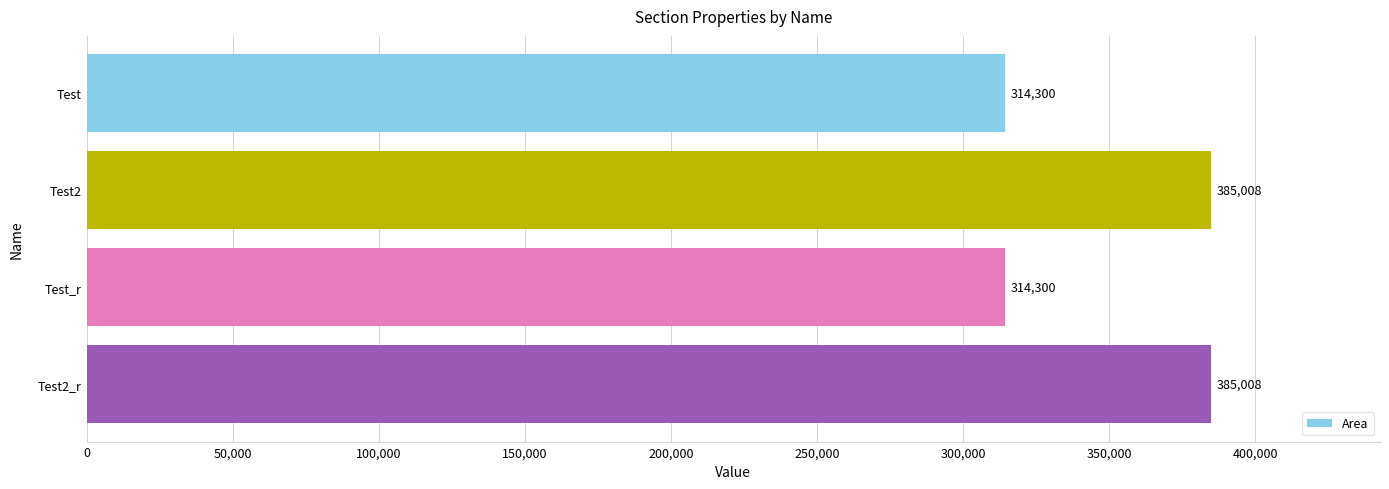

What is the sum of all values?

1398616